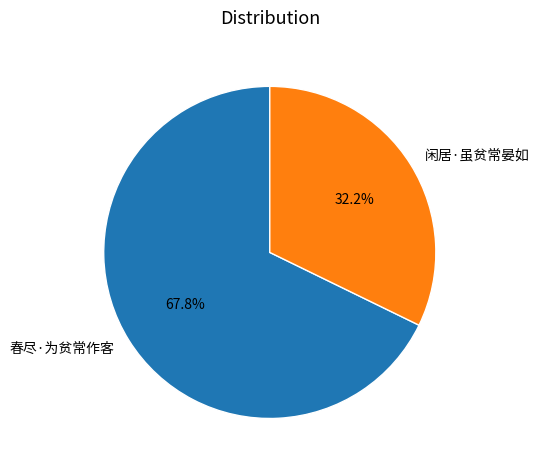

Which category has the biggest portion of the pie?

春尽·为贫常作客